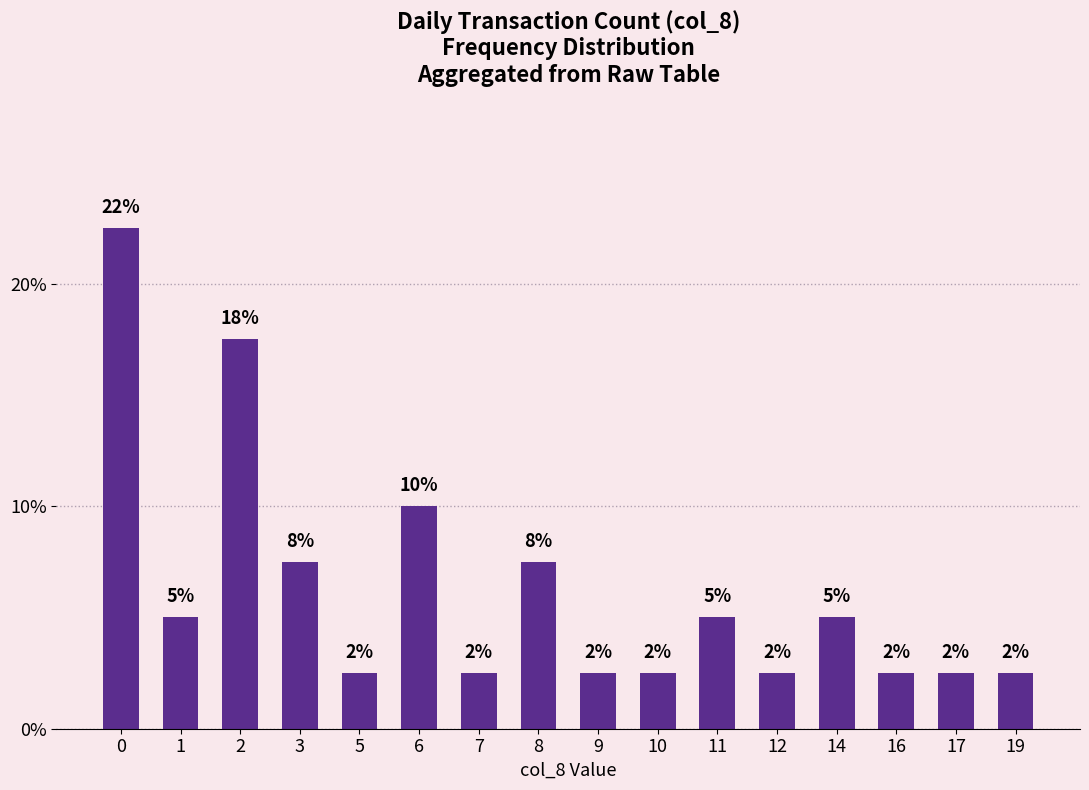

Approximately how many times larger is the value at 8 compared to 7?

3.0